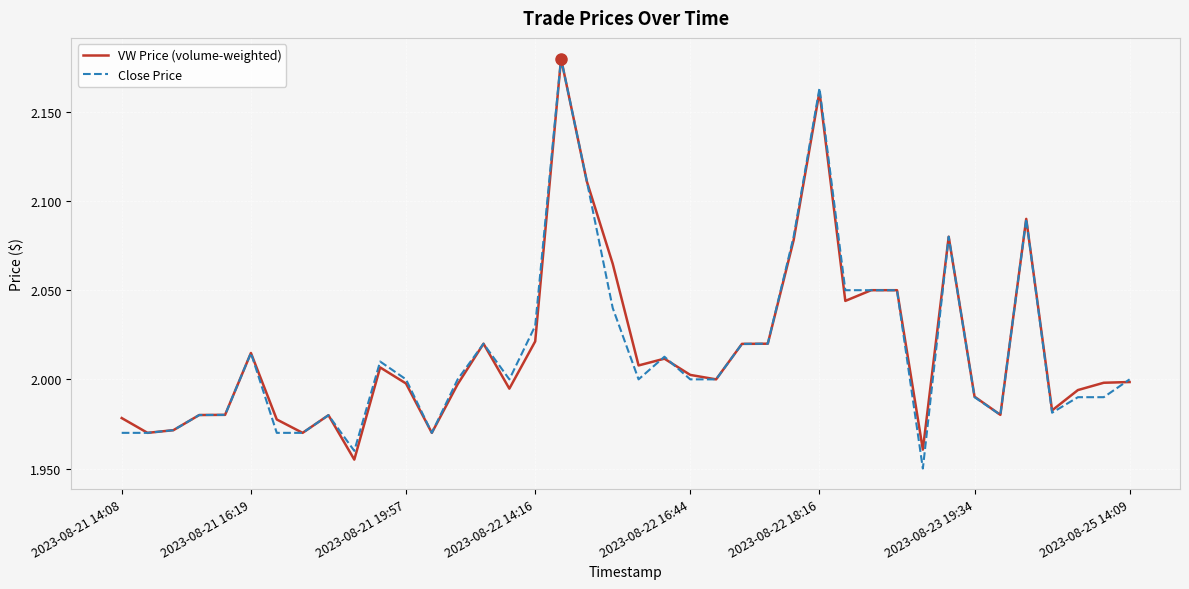

How many lines are shown in the chart?

2